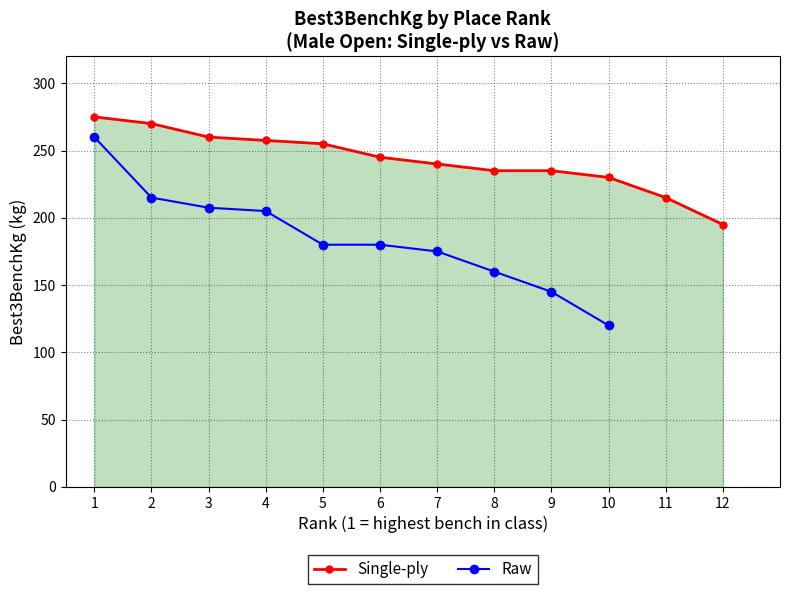

The value of Single-ply at 2 is 462.9. True or false?

False